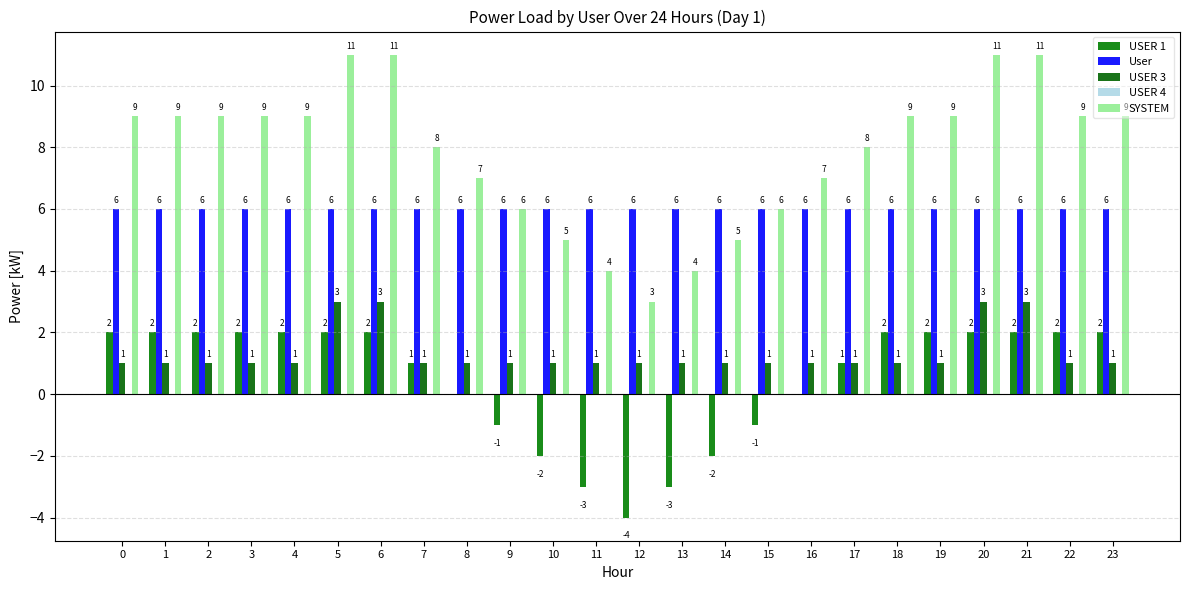

How many series are shown in this chart?

4